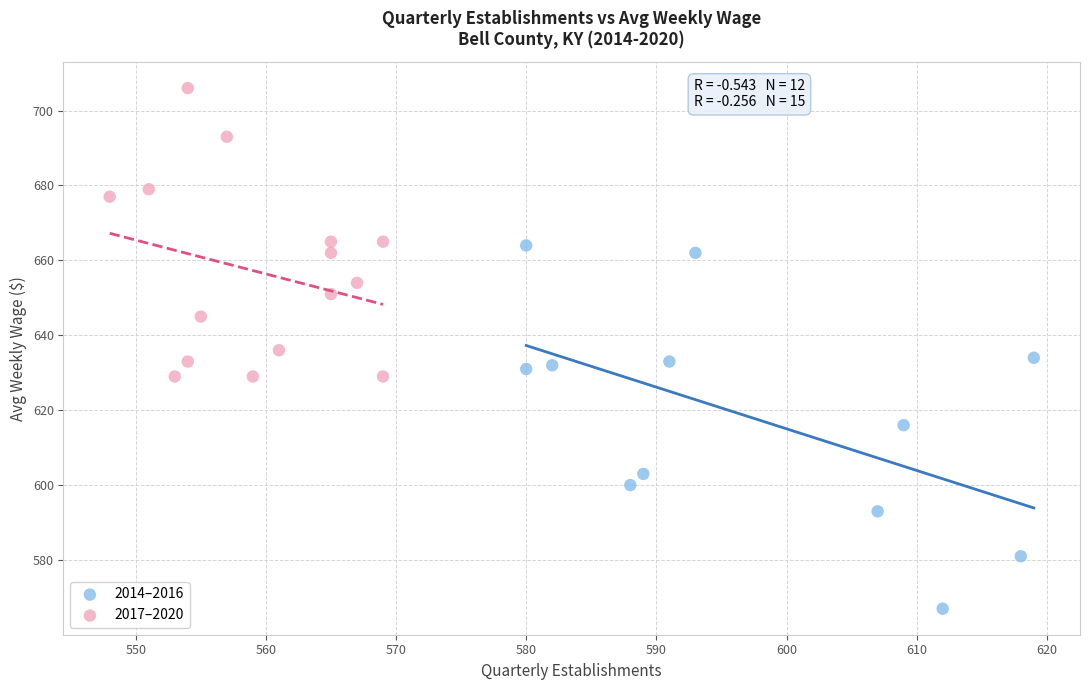

Which series has the largest Y range (max minus min)?

2014–2016